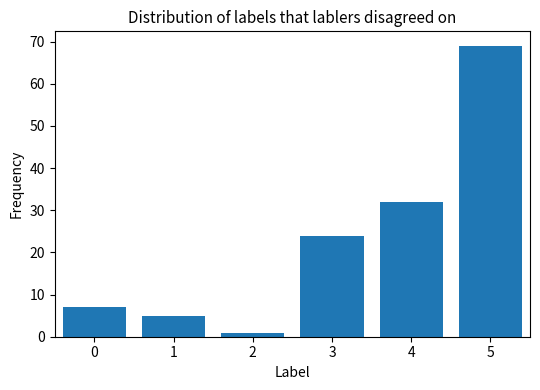

Count the number of data series in this chart.

1